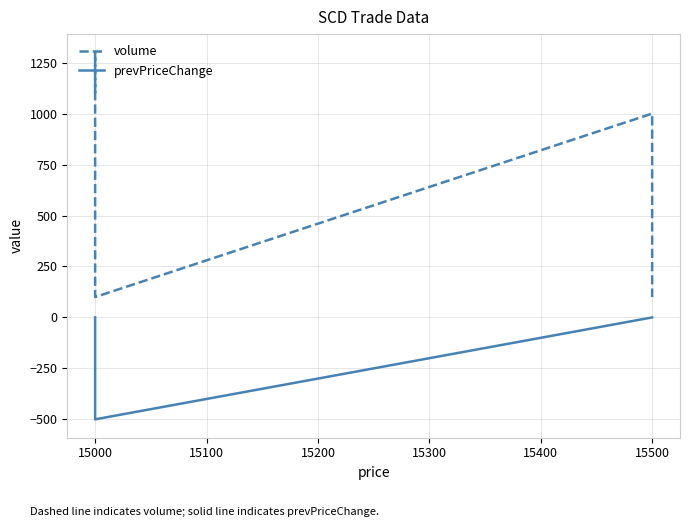

What is the value of the volume point at the 6th from the left?

100